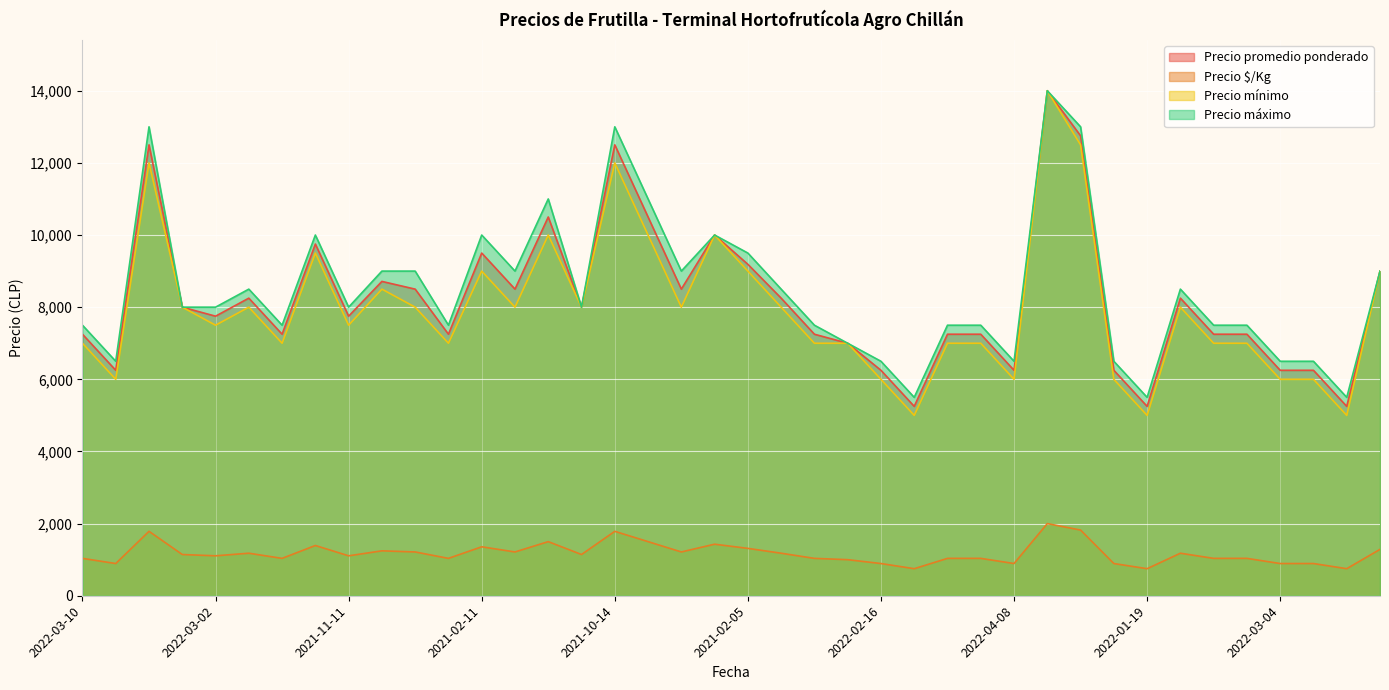

What are all the series names shown in the legend?

Precio promedio ponderado, Precio $/Kg, Precio mínimo, Precio máximo